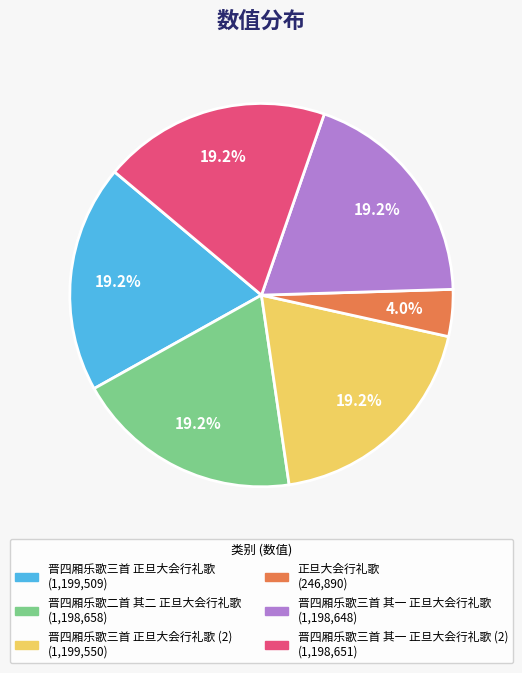

Is there a majority slice in this chart?

No